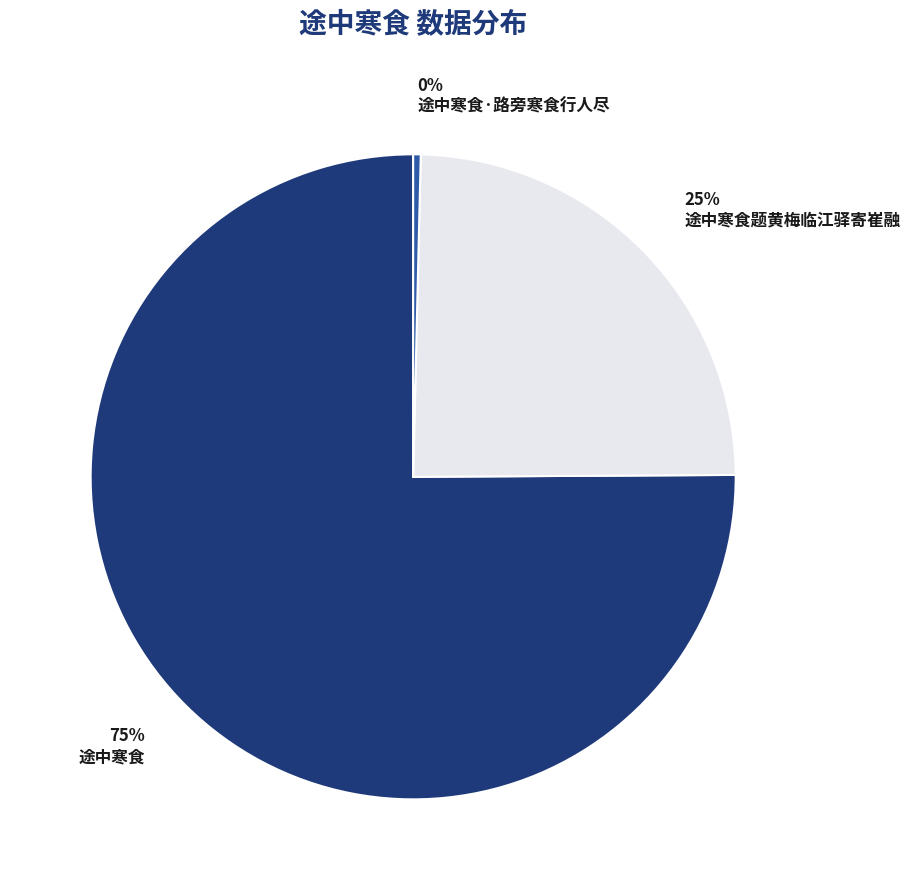

To the nearest percent, what portion does 途中寒食 represent?

75%